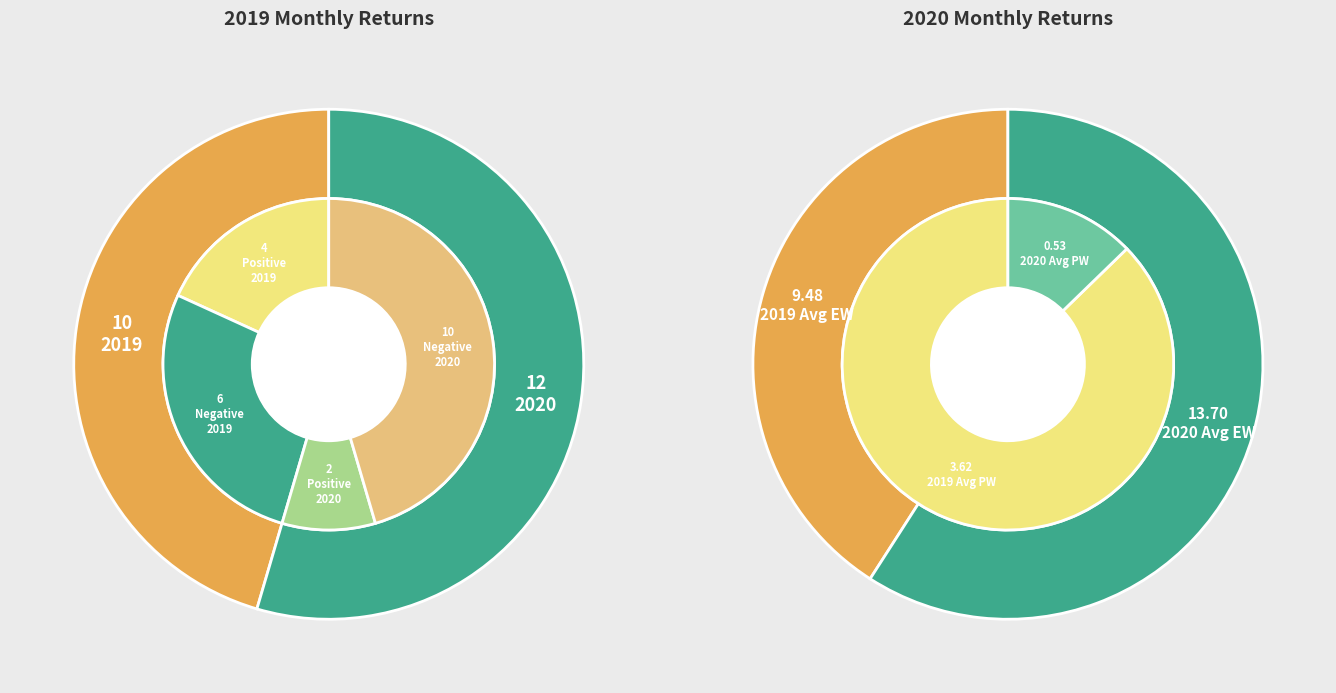

Does 2019 account for over 50% of the chart?

No